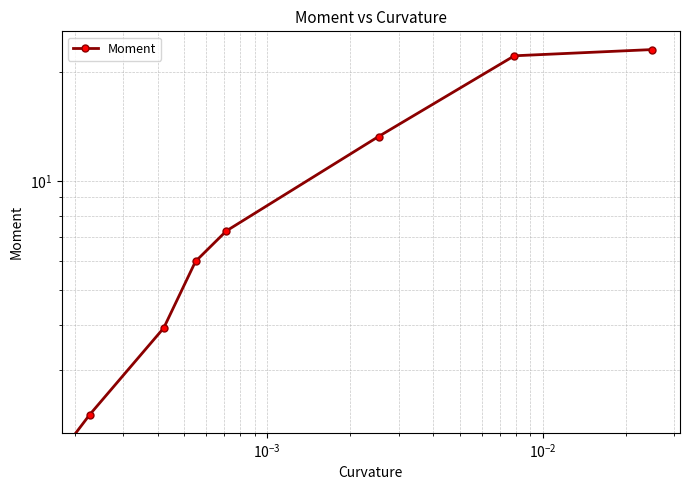

True or false: there are more than 2 points higher than both neighbors.

False